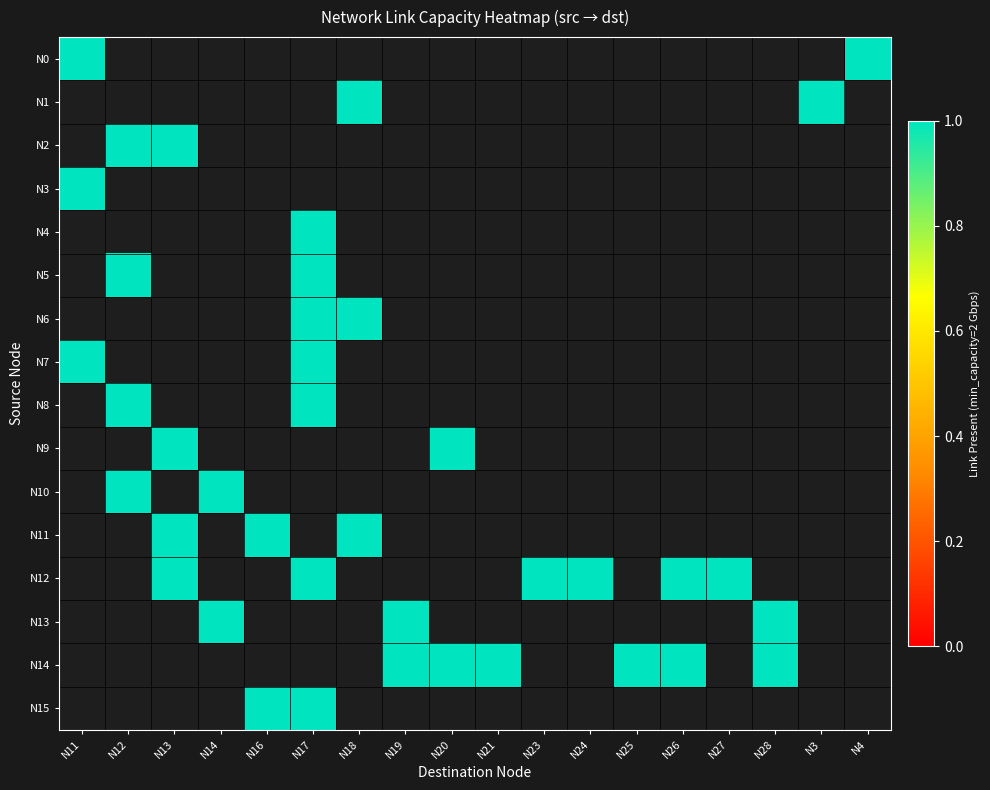

At N4, list the series in order from largest to smallest.

N0, N1, N2, N3, N4, N5, N6, N7, N8, N9, N10, N11, N12, N13, N14, N15